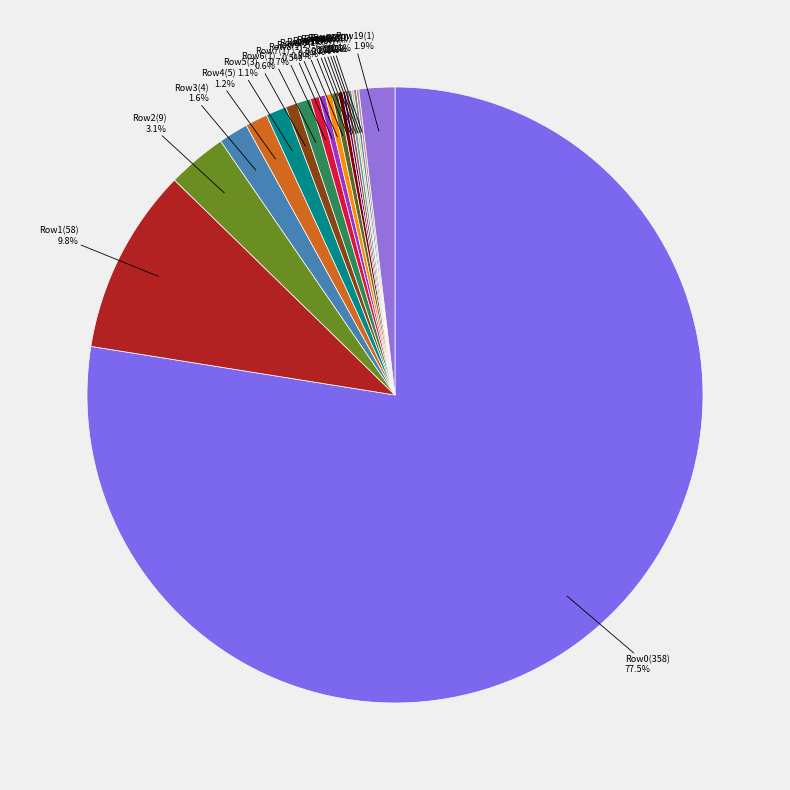

Is Row0(358) the majority of the pie?

Yes